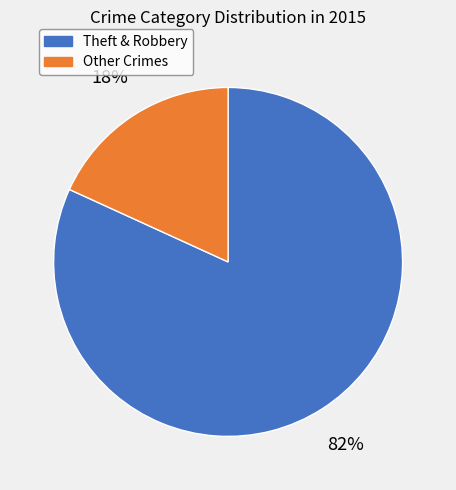

How many segments does this pie chart have?

2